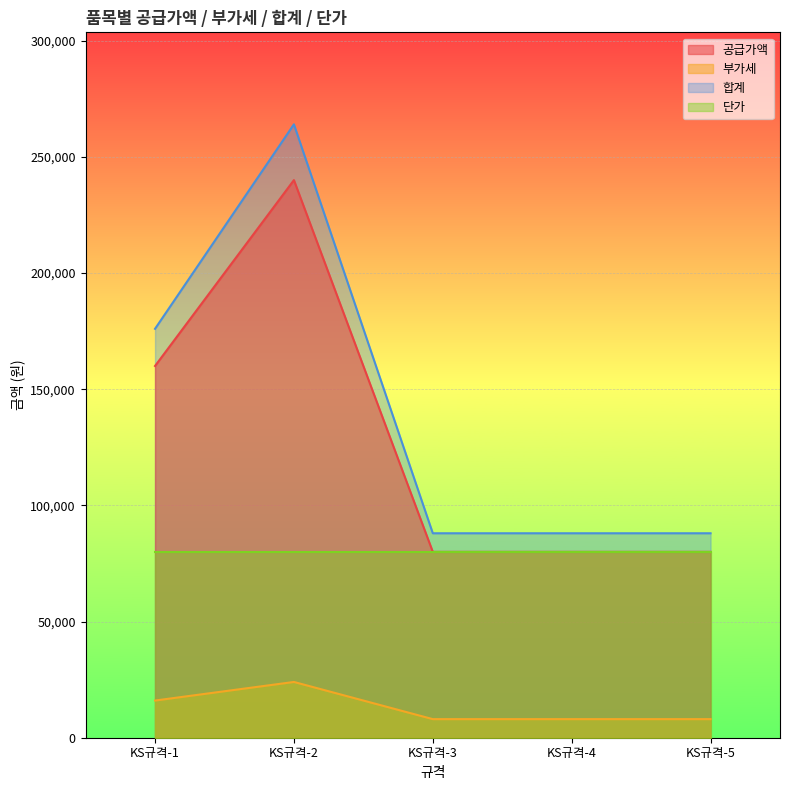

The value of 공급가액 at KS규격-3 is 80000. True or false?

True